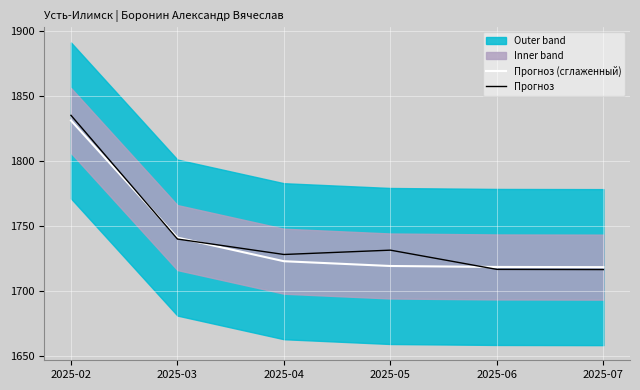

What is the value of the Прогноз point at the 6th from the left?

1716.8